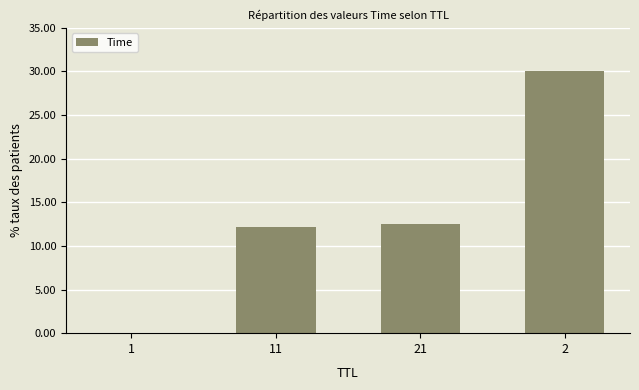

What is the greatest value displayed?

30.0